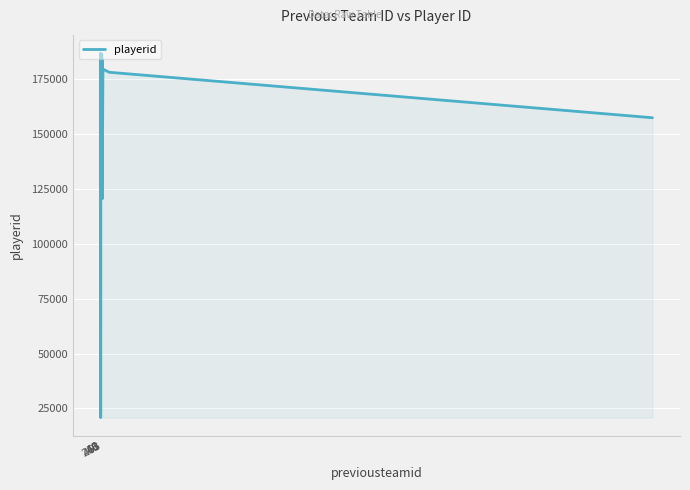

At which label does the data first exceed 178213?

1